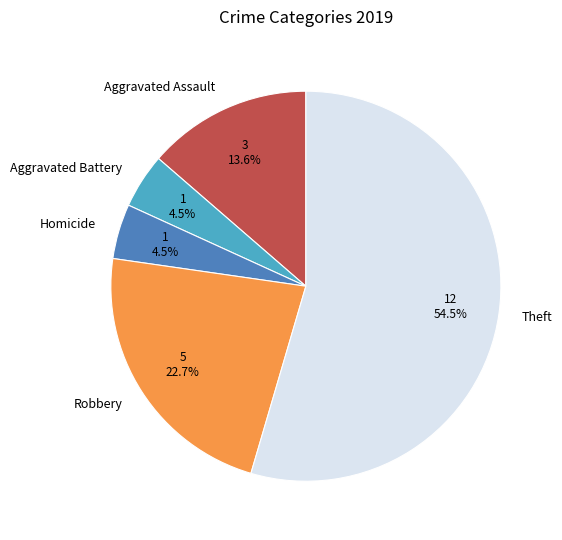

To the nearest percent, what is the difference between the Homicide and Theft slice percentages?

50%